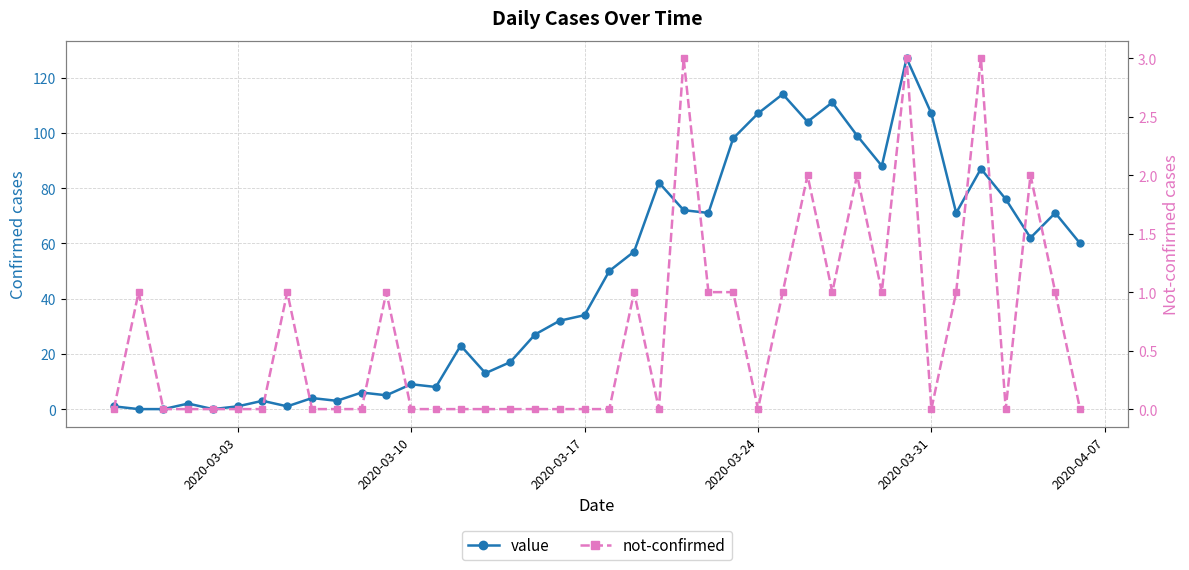

How many values in the value series exceed 50?

19